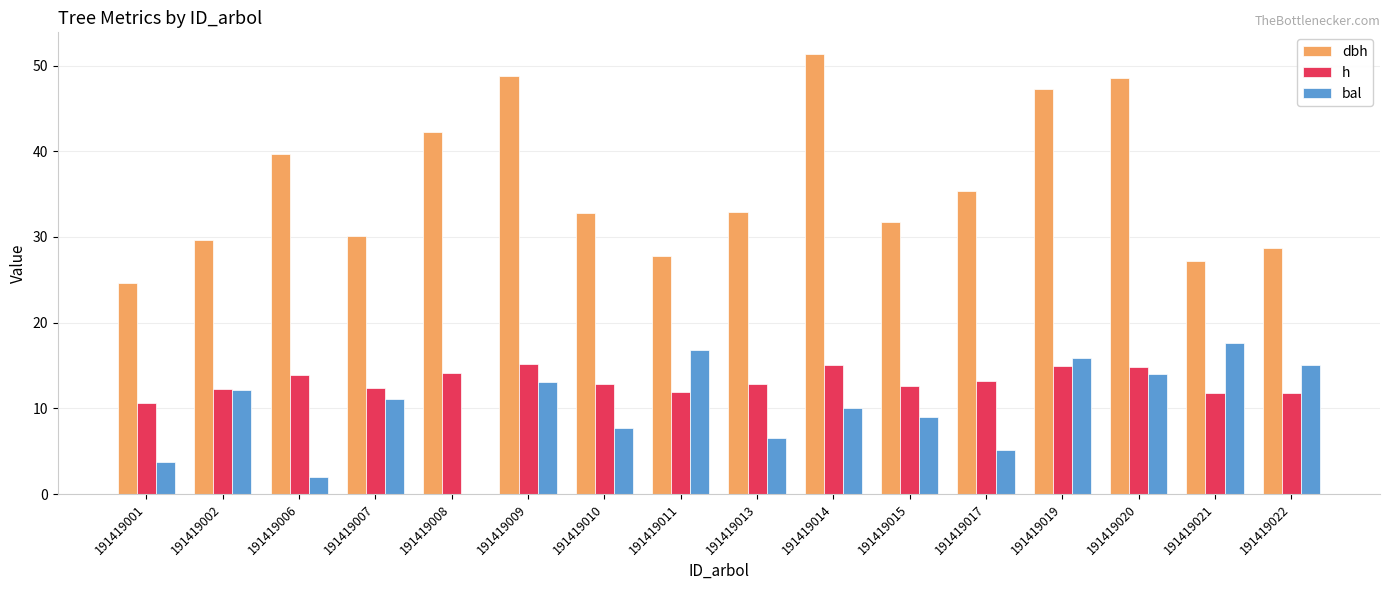

What is the sum of all bal values?

160.2